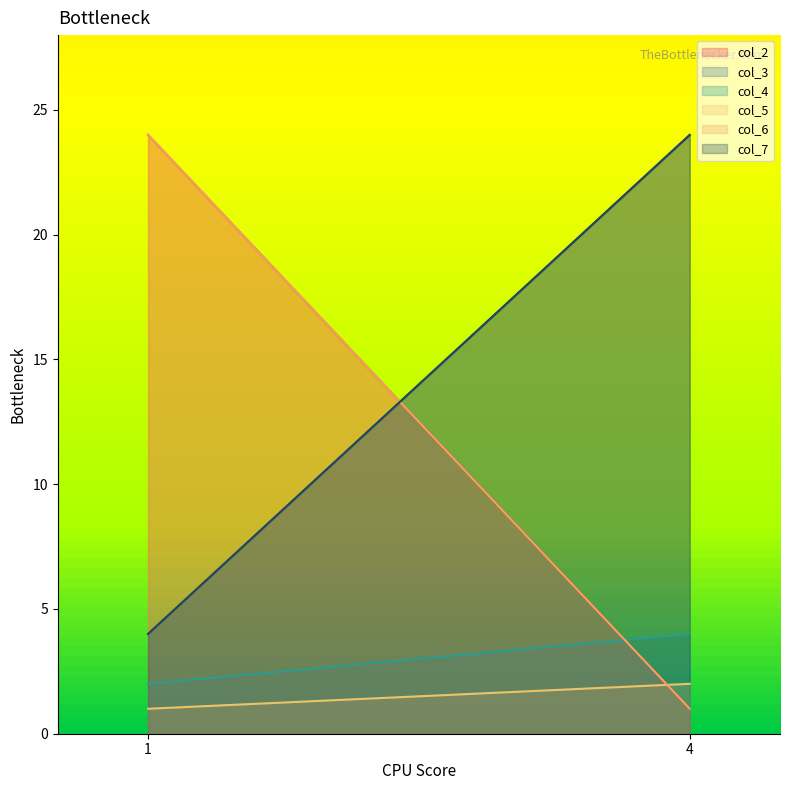

How many col_7 values are between 4 and 24?

2